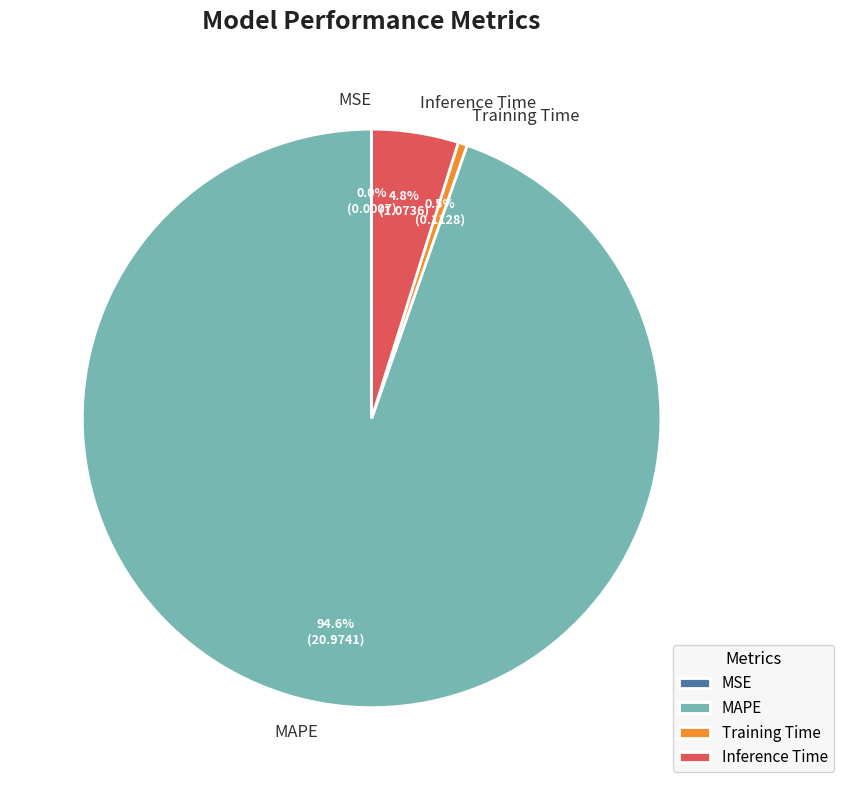

Combined, what portion of the pie is Training Time and MAPE?

95.2%